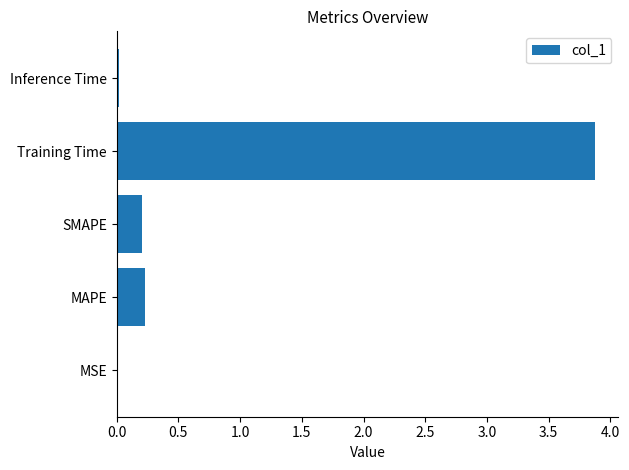

What is the sum of the values at MAPE and Training Time?

4.1